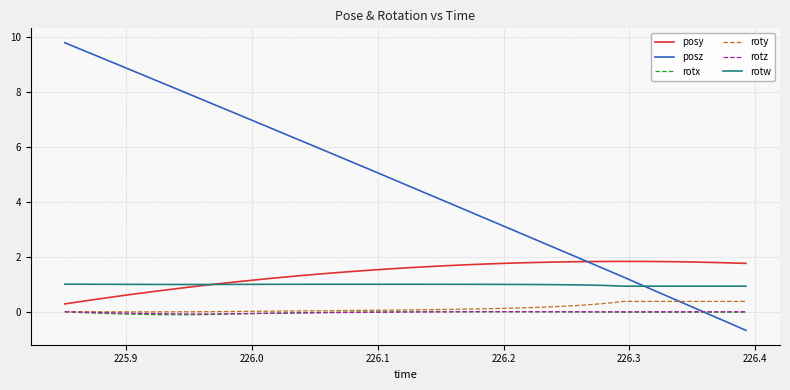

At how many categories does at least one series exceed 0?

40